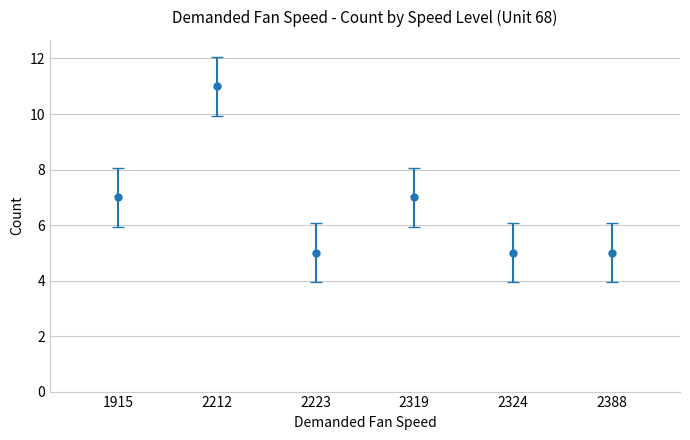

The chart shows a value of 17 at 2212. True or false?

False